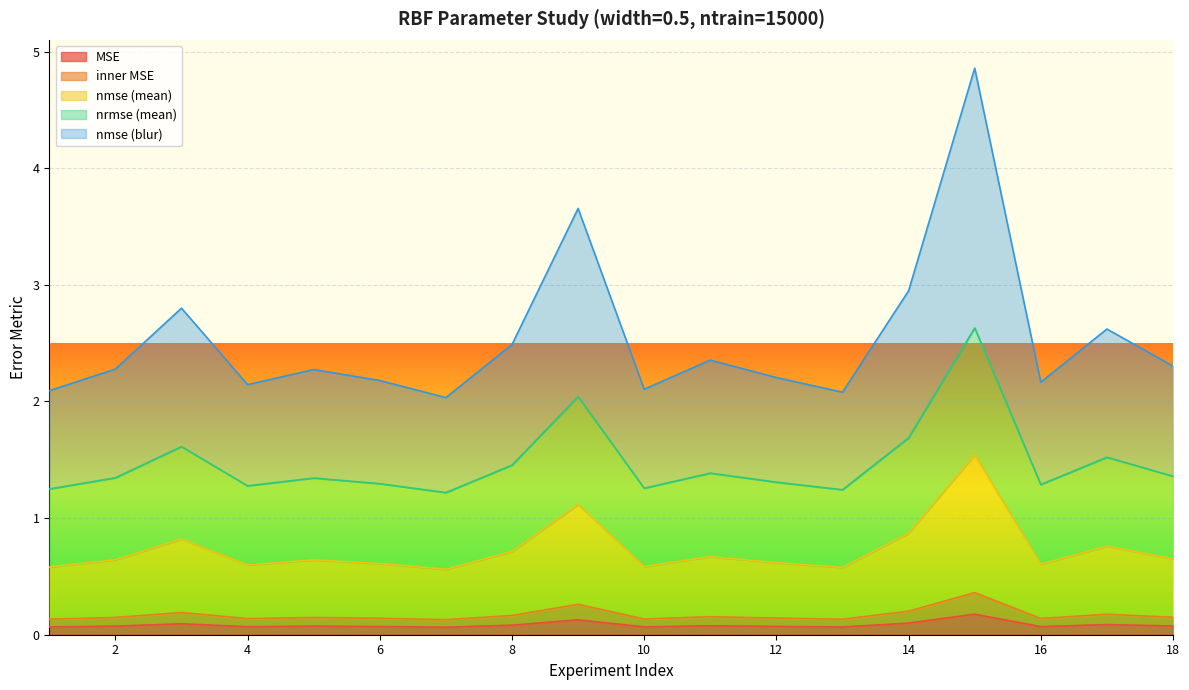

At how many categories does at least one series exceed 4?

1